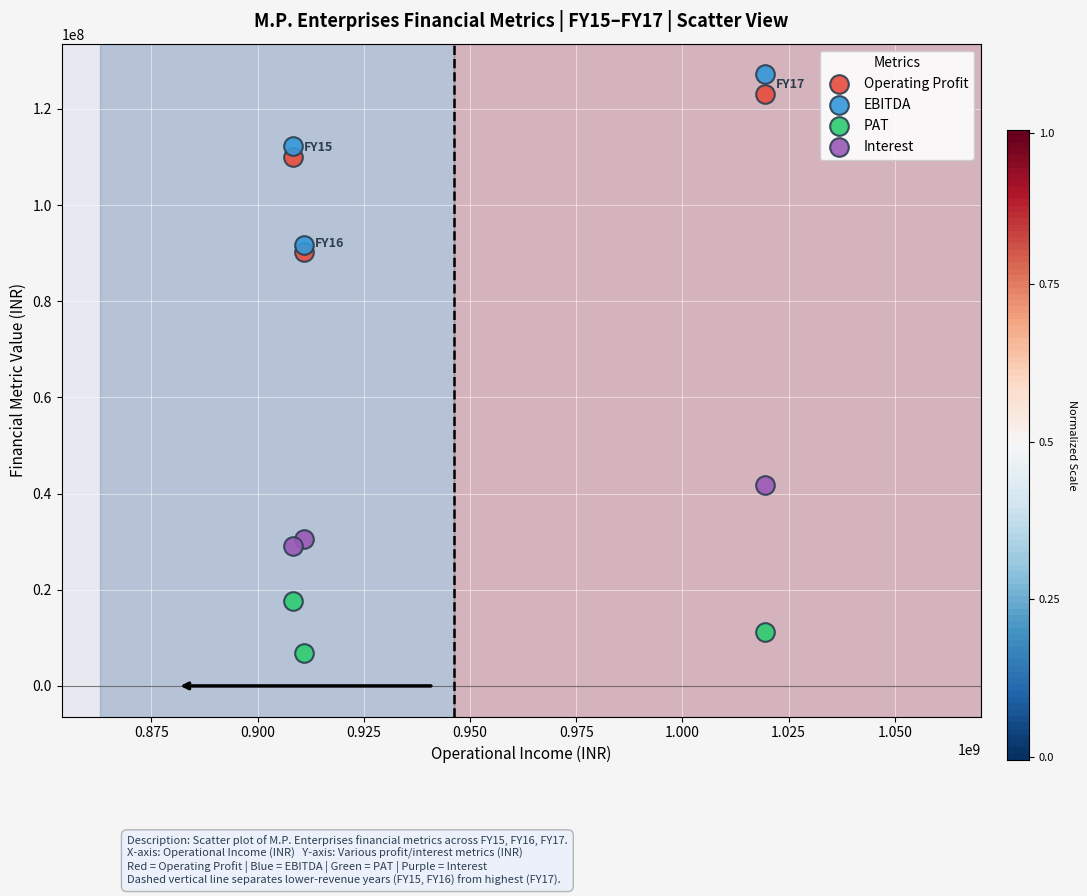

Across all data points, what is the range of X values (max minus min)?

110979299